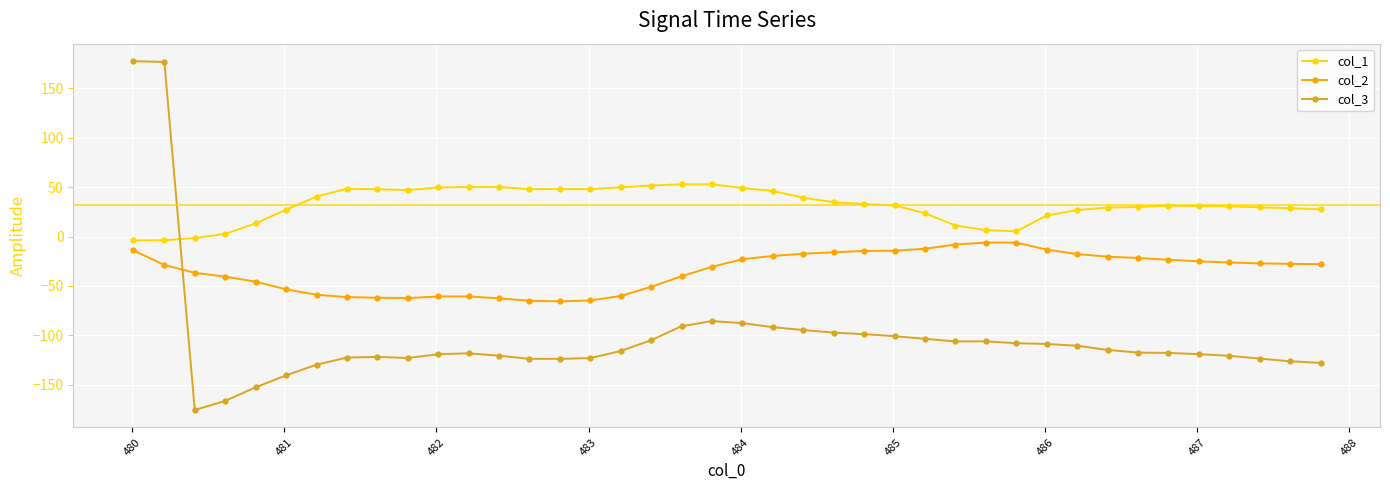

What is the average value of the col_2 series?

-34.9